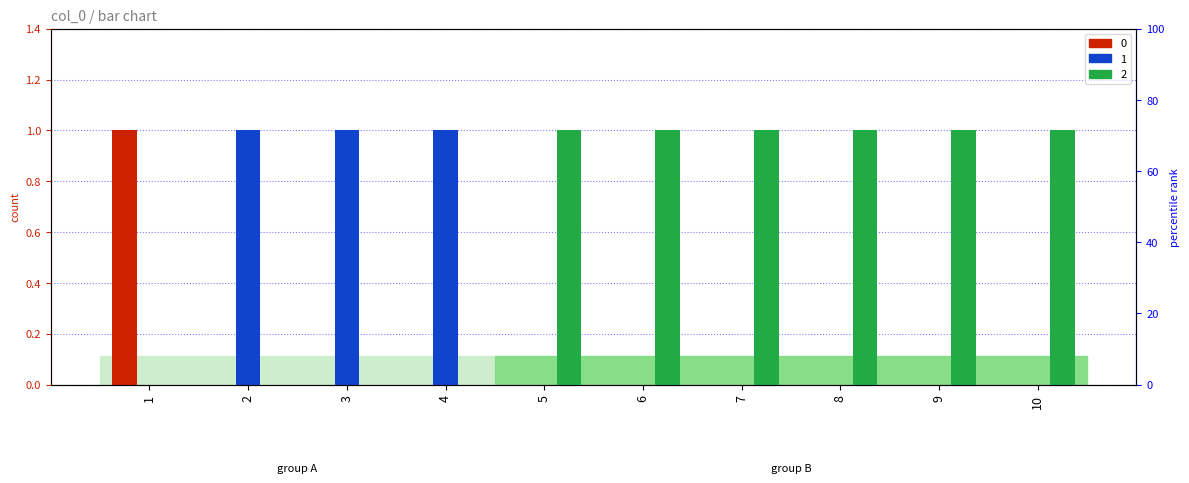

How many positive values does the 1 series have?

3